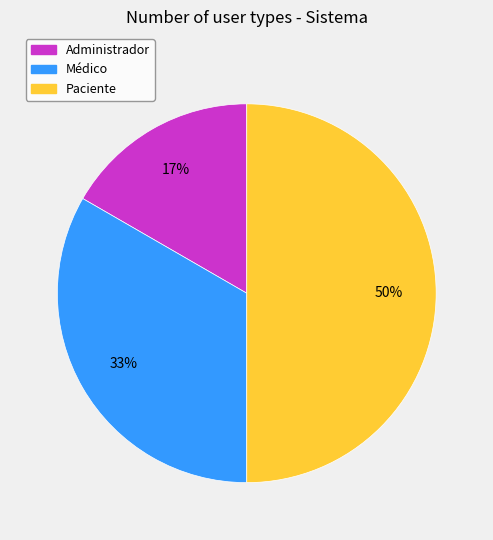

How many segments does this pie chart have?

3